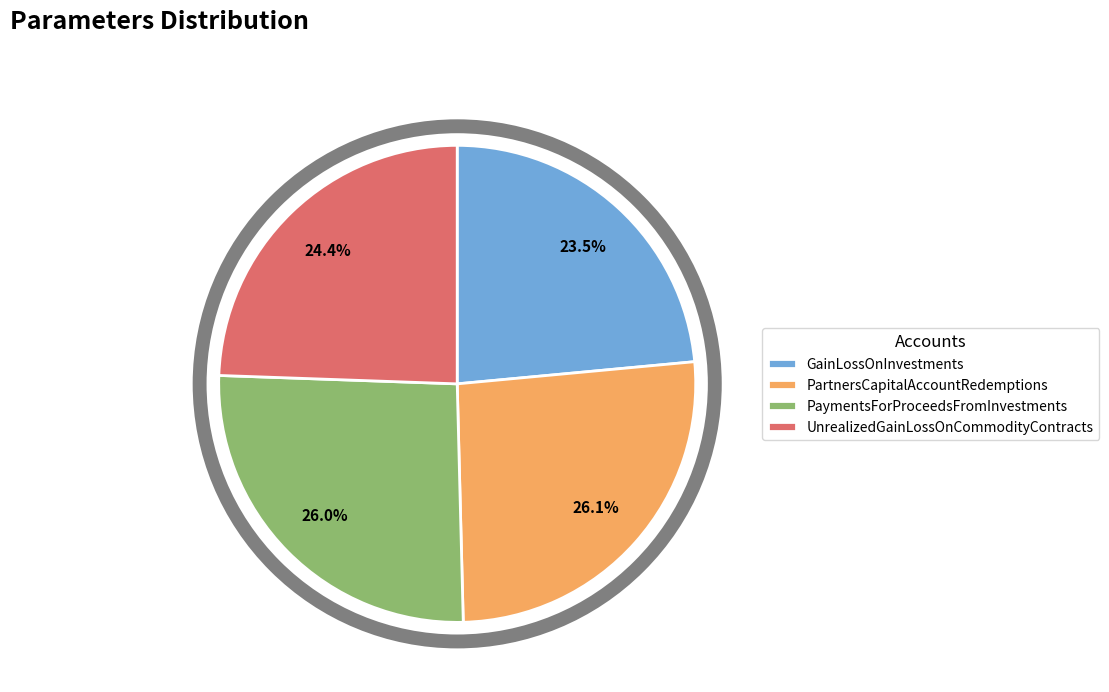

To the nearest percent, what portion does PaymentsForProceedsFromInvestments represent?

26%